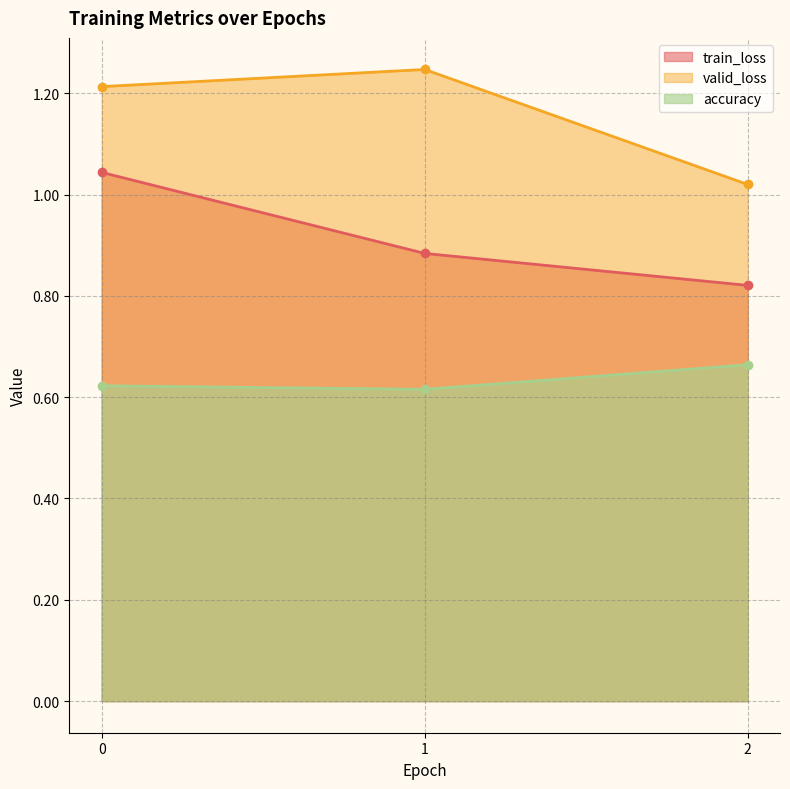

The accuracy series shows 0.7 at 2. True or false?

True